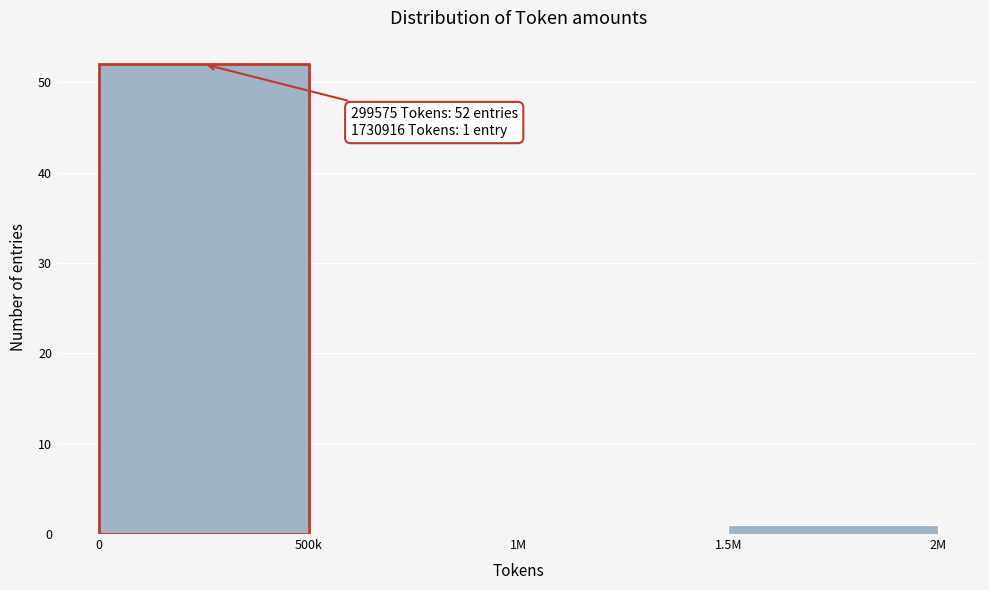

Reading left to right, list all the values displayed in this chart.

0=52	500k=0	1M=0	1.5M=1